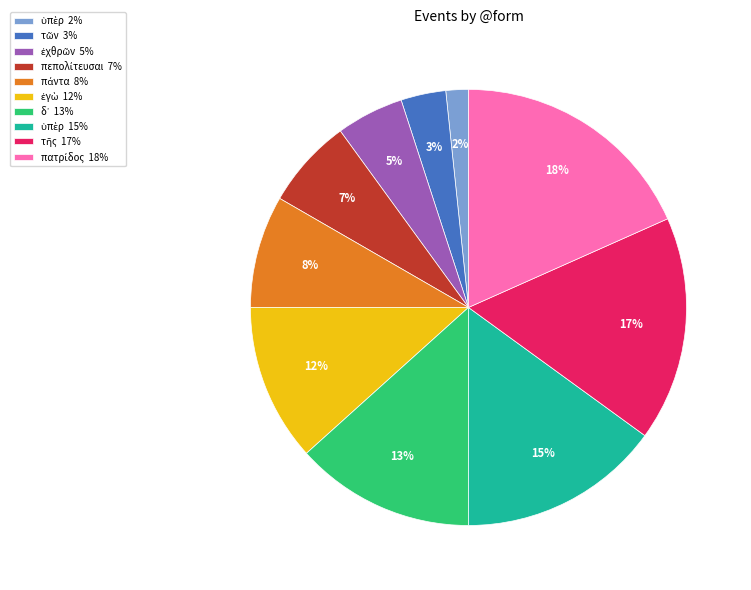

To the nearest percent, what is the average slice percentage?

10%